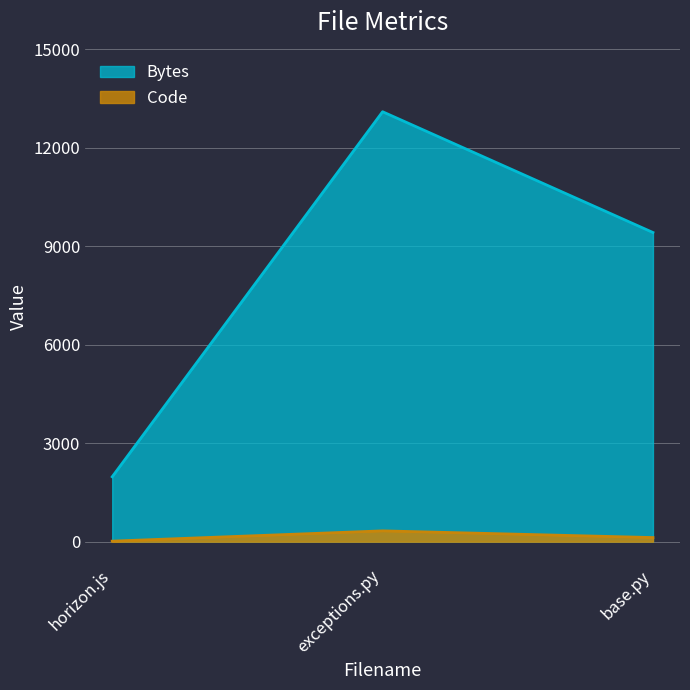

Where is Bytes nearest to the value 7540?

base.py